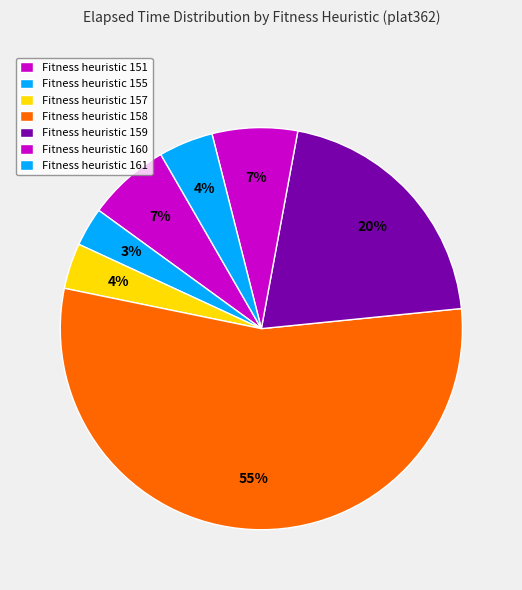

How many segments does this pie chart have?

7